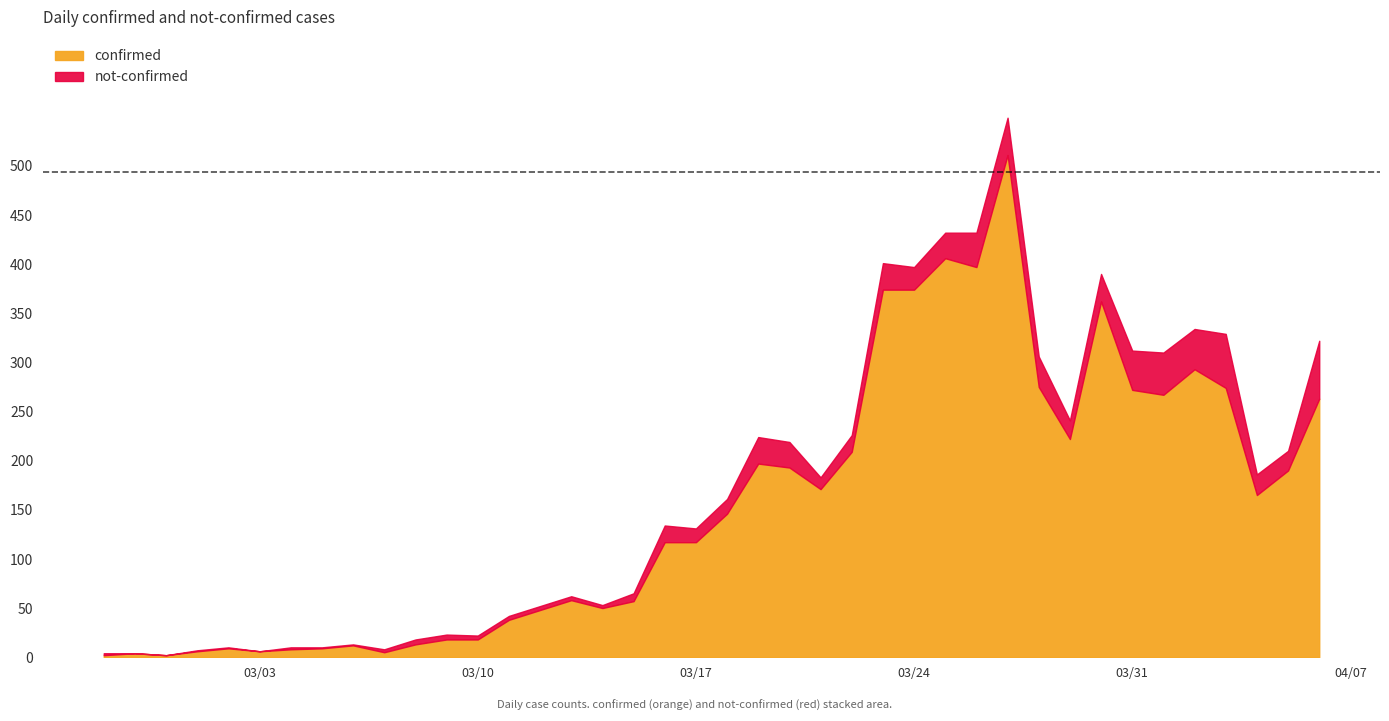

Approximately how many times larger is the value at 2020-03-27 compared to 2020-03-12?

10.6